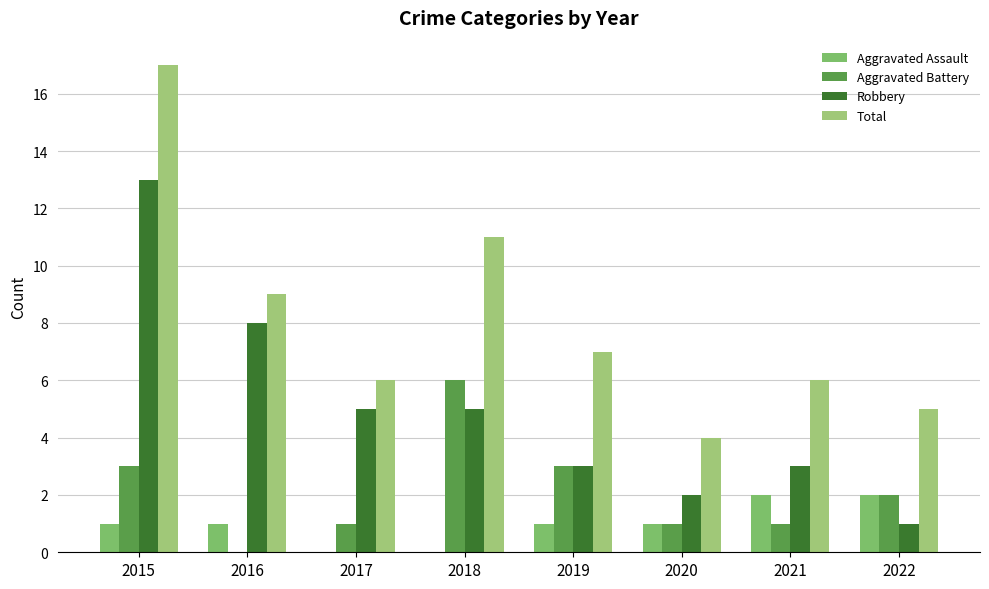

List the series in order of their overall mean, highest first.

Total, Robbery, Aggravated Battery, Aggravated Assault